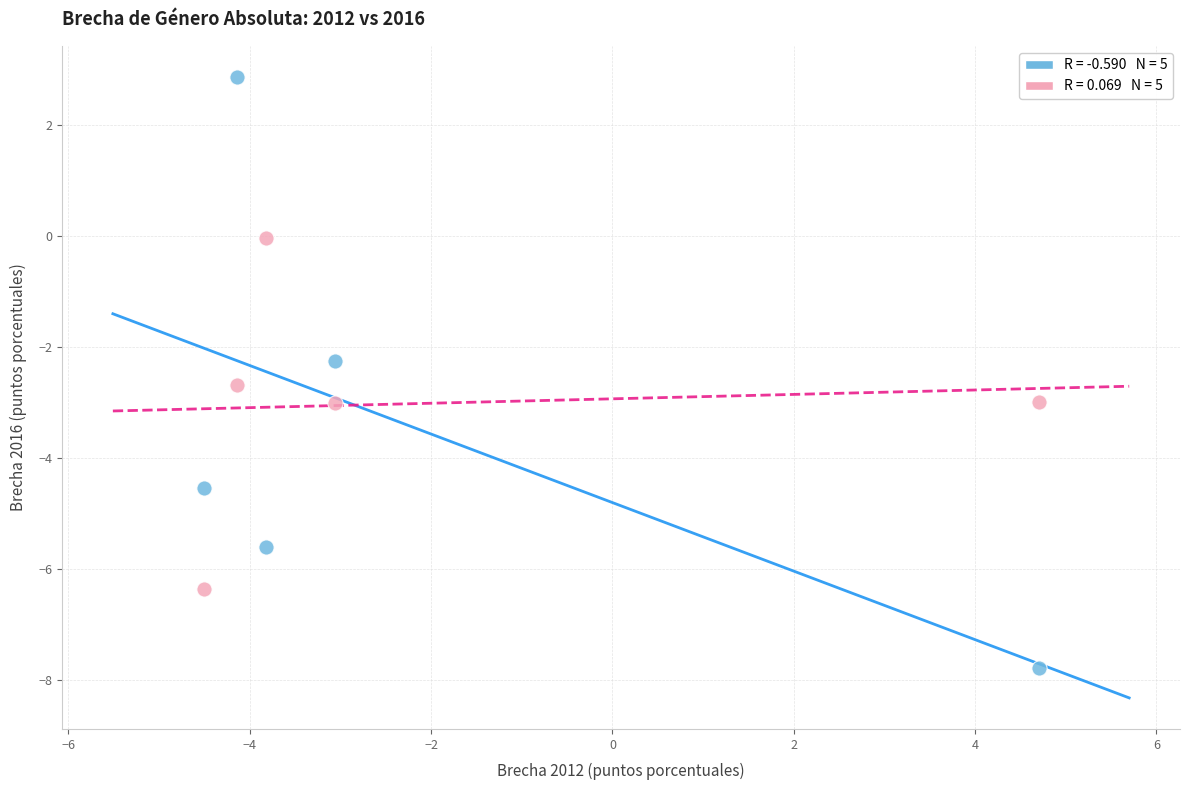

Across all data points, what is the average X value?

-2.2